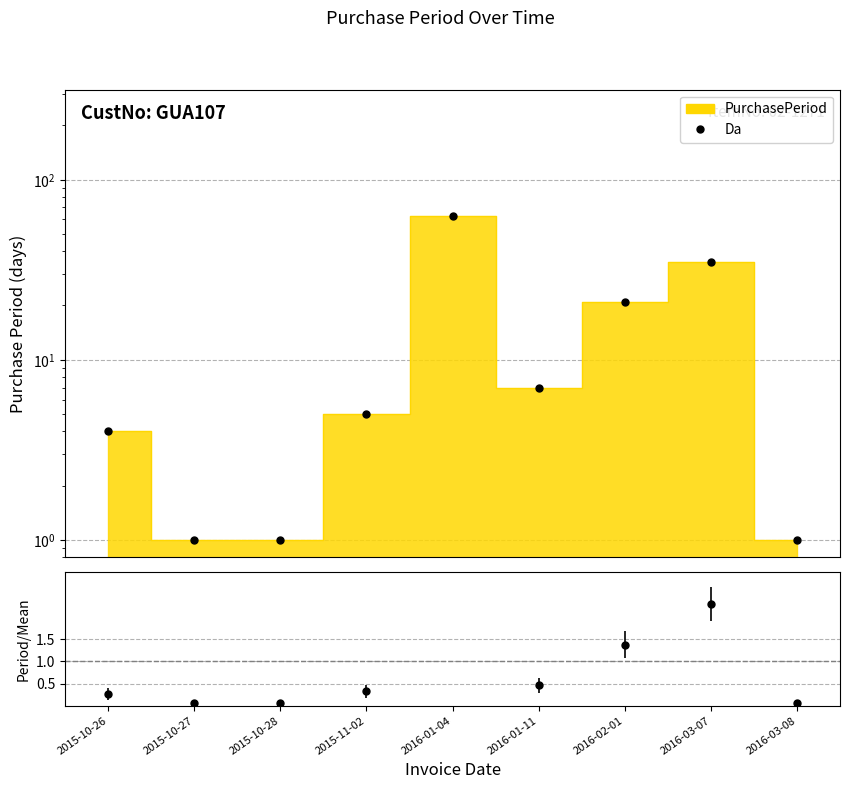

What is the difference between the maximum and second lowest values in the Da series?

62.0